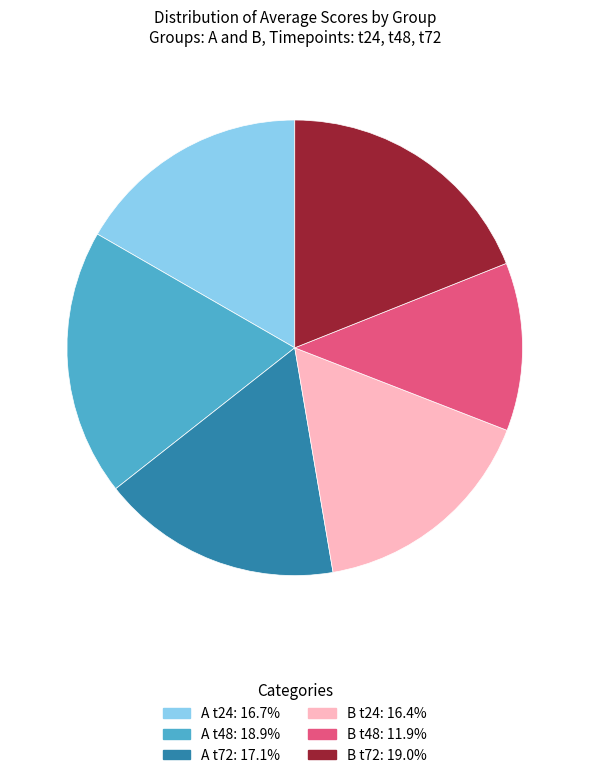

Is there a majority slice in this chart?

No